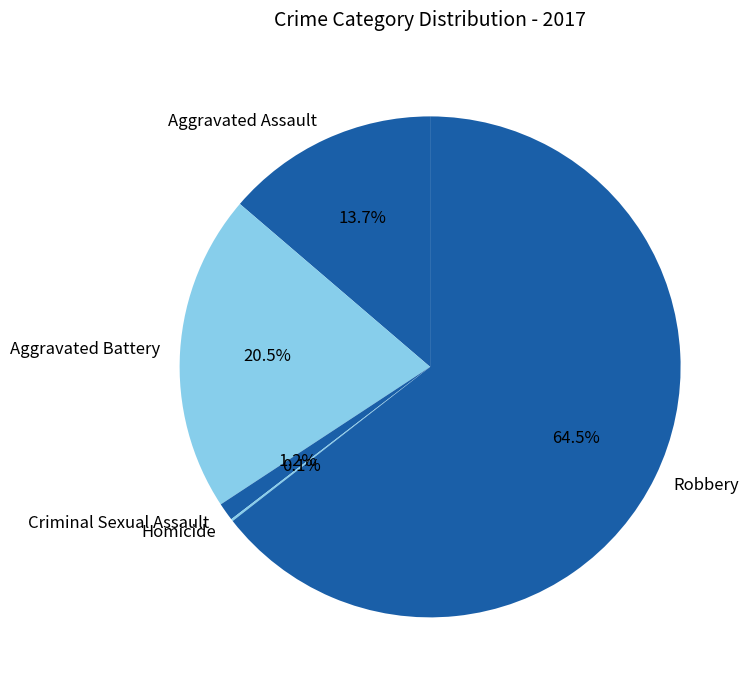

What percentage do Aggravated Battery and Aggravated Assault together represent?

34.2%